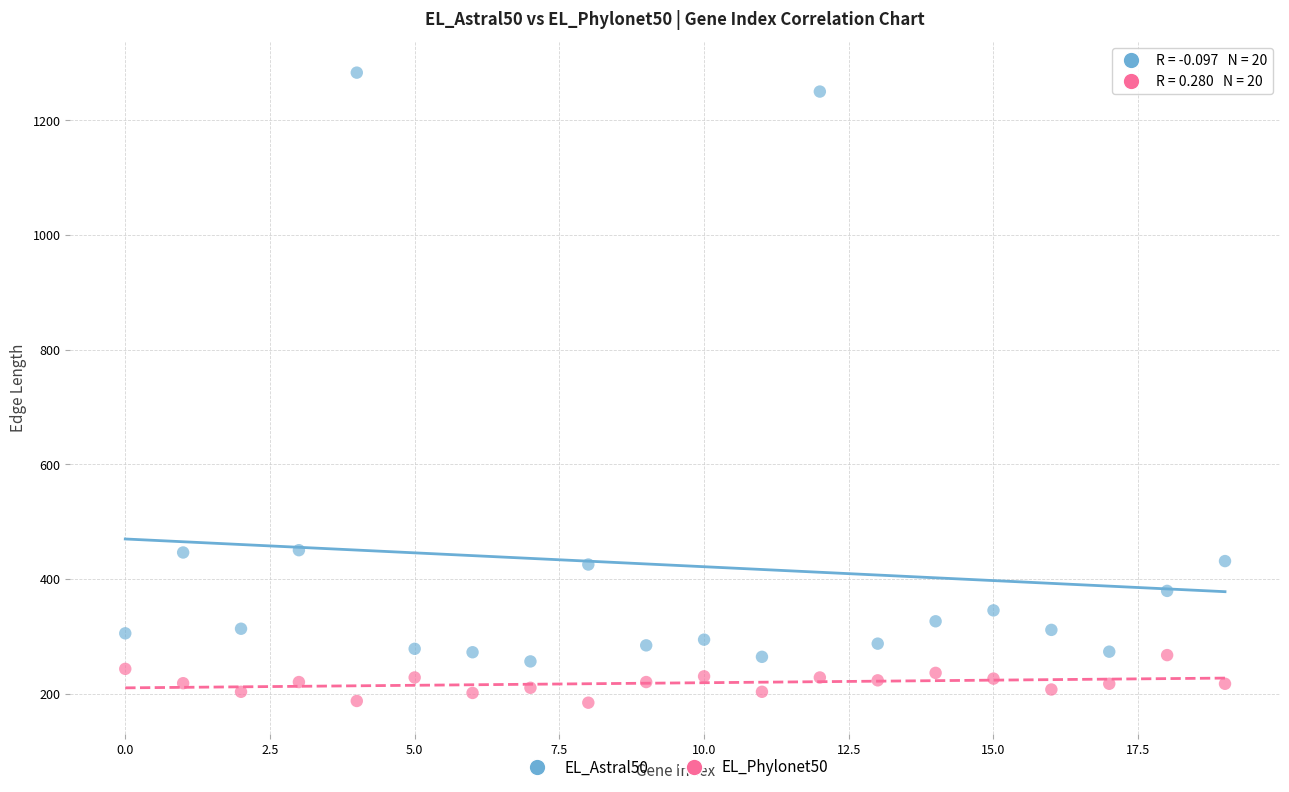

Which series has the widest spread of Y values?

EL_Astral50